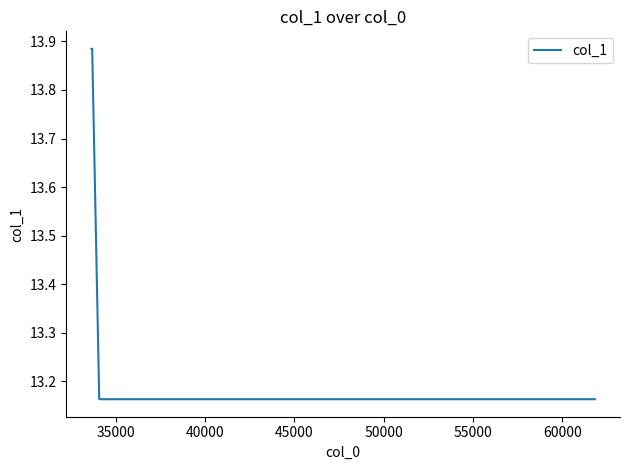

What is the difference between the maximum and minimum values?

0.7